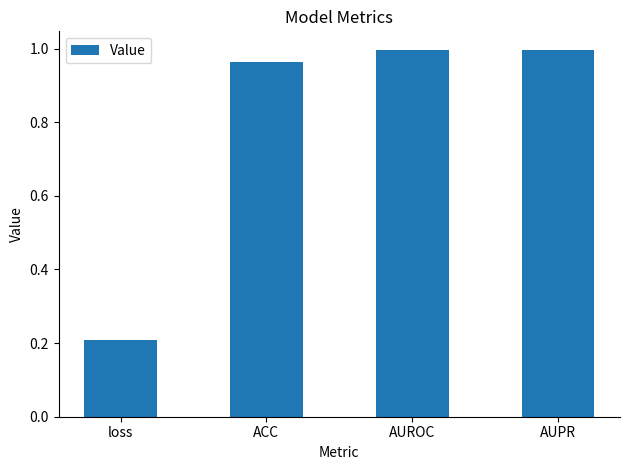

What is the label of the 3rd bar from the left?

AUROC